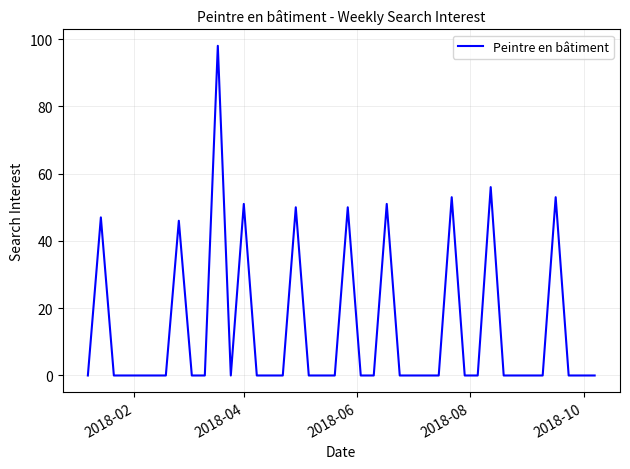

What is the difference between the maximum and minimum values?

98